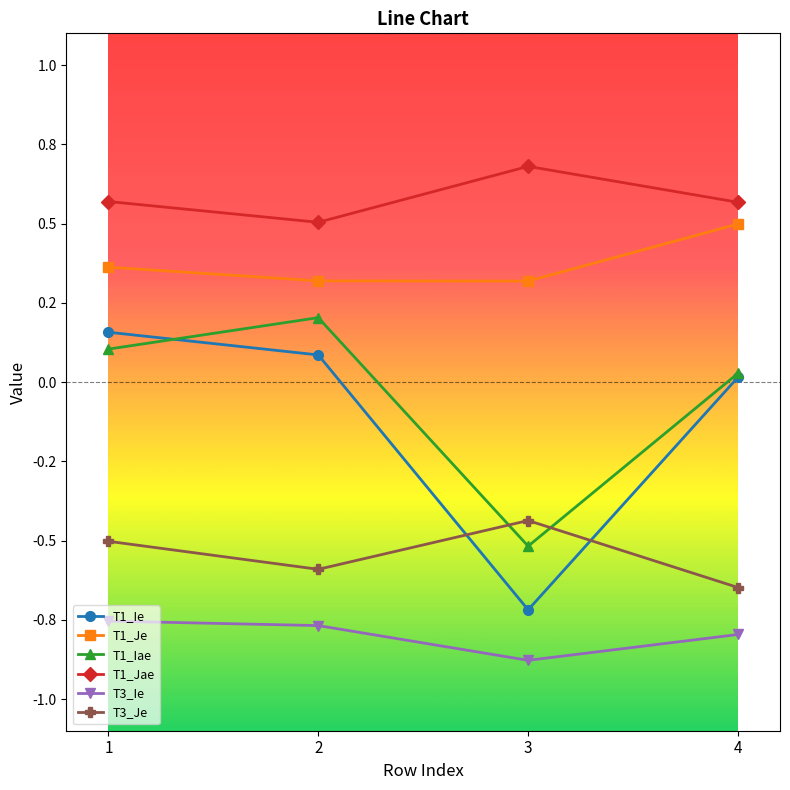

Between 2 and 3, which series saw the biggest shift?

T1_Ie